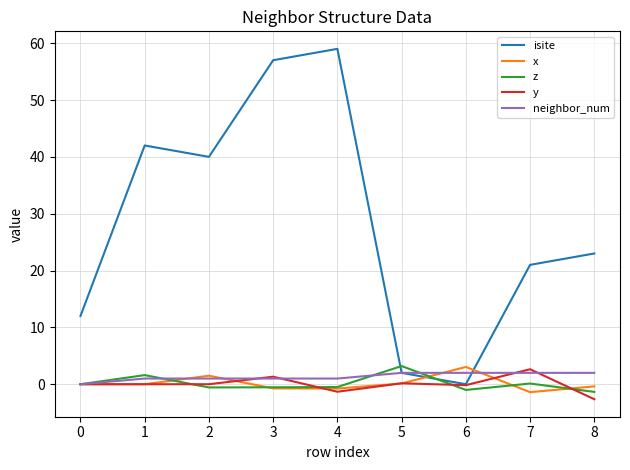

The value of isite at 0 is 12.0. True or false?

True